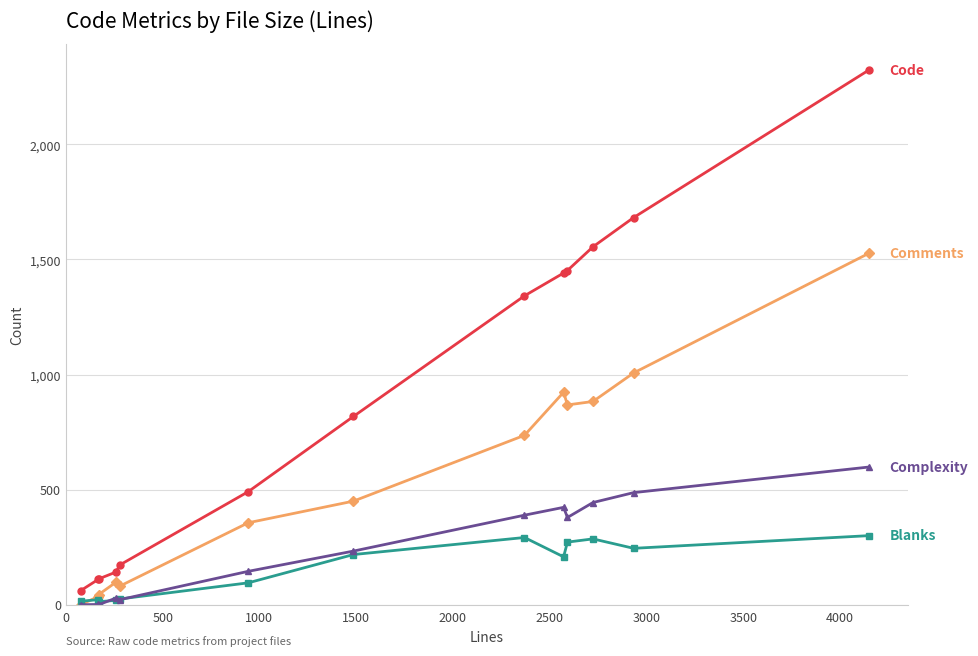

Count the number of data series in this chart.

4